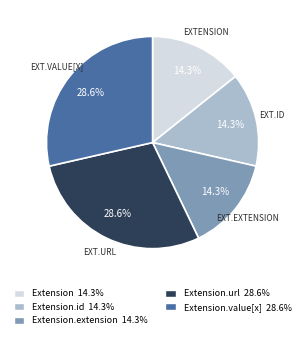

Does any single category account for the majority?

No